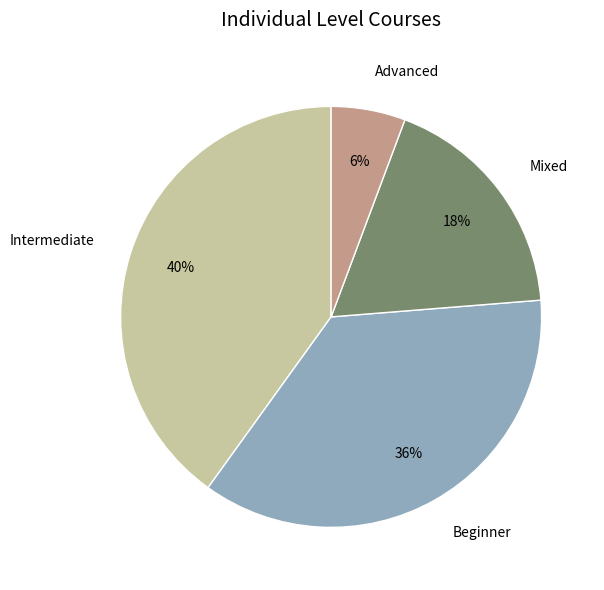

True or false: Advanced accounts for 6% of the total.

True